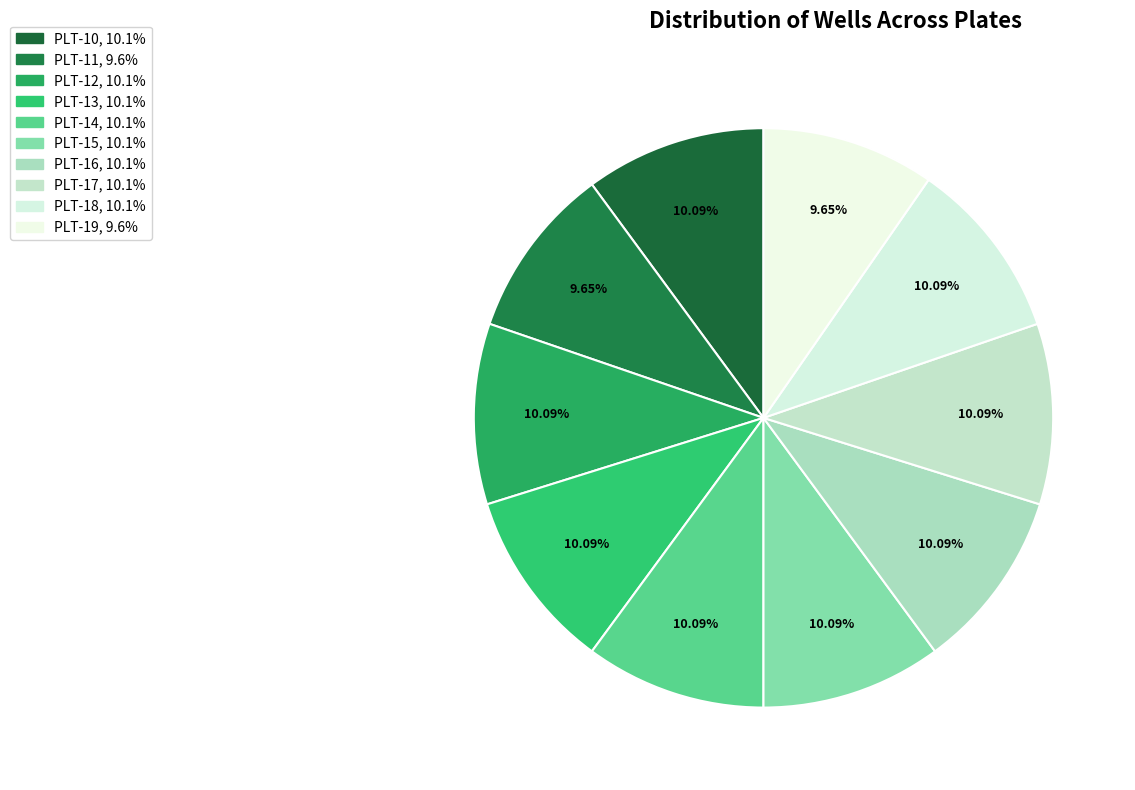

Count the number of slices in the pie.

10